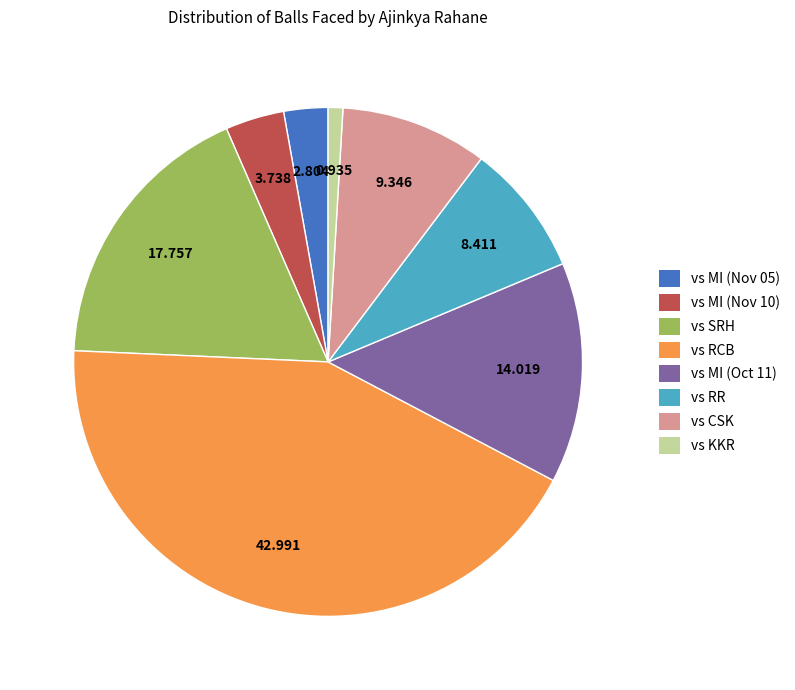

Is the sum of vs MI (Oct 11) and vs KKR greater than half?

No